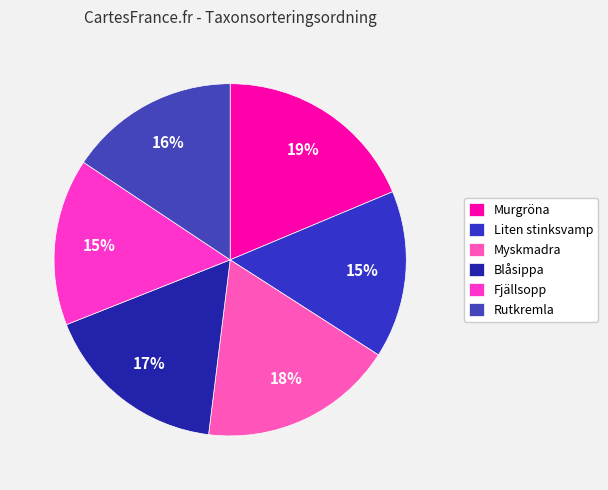

Does any single category account for the majority?

No